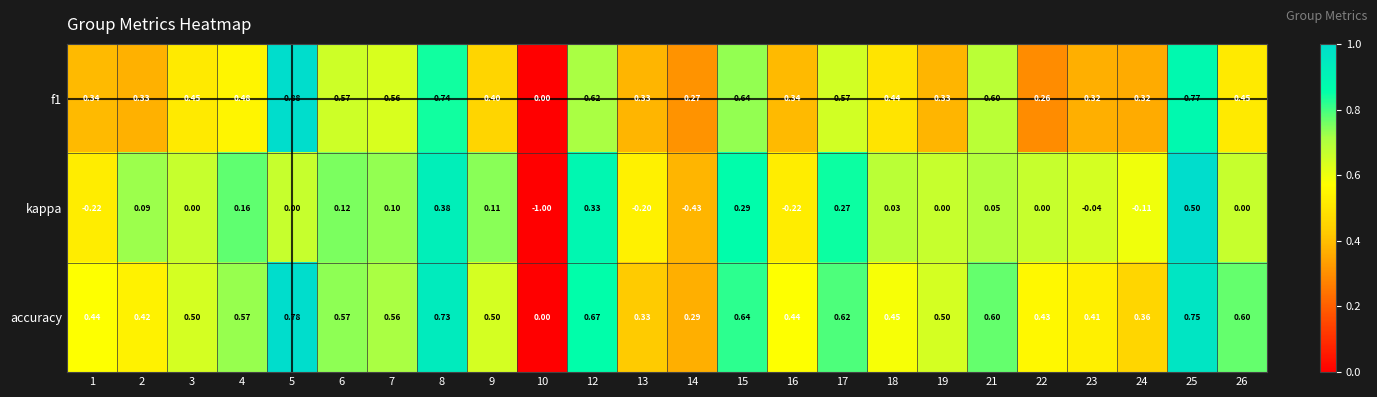

Which series has the largest total across all categories?

accuracy